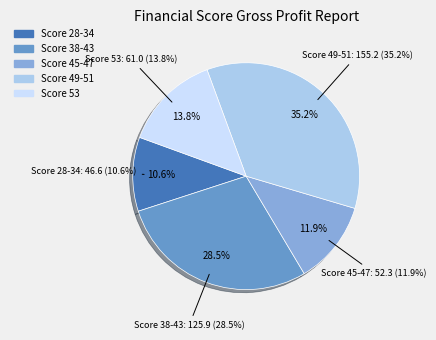

Combined, do 45 and 38 account for over 50%?

No